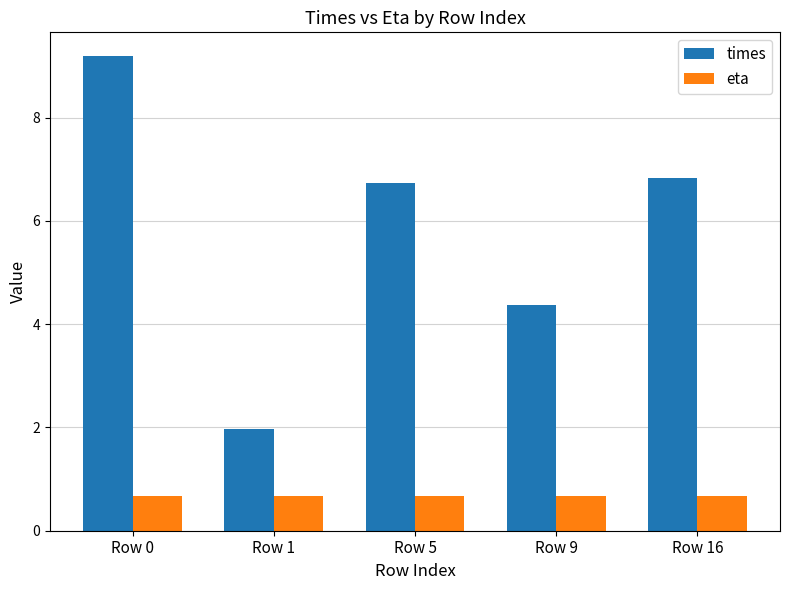

Reading left to right, what are all the values shown in this chart?

times: Row 0=9.2	Row 1=2.0	Row 5=6.7	Row 9=4.4	Row 16=6.8
eta: Row 0=0.7	Row 1=0.7	Row 5=0.7	Row 9=0.7	Row 16=0.7